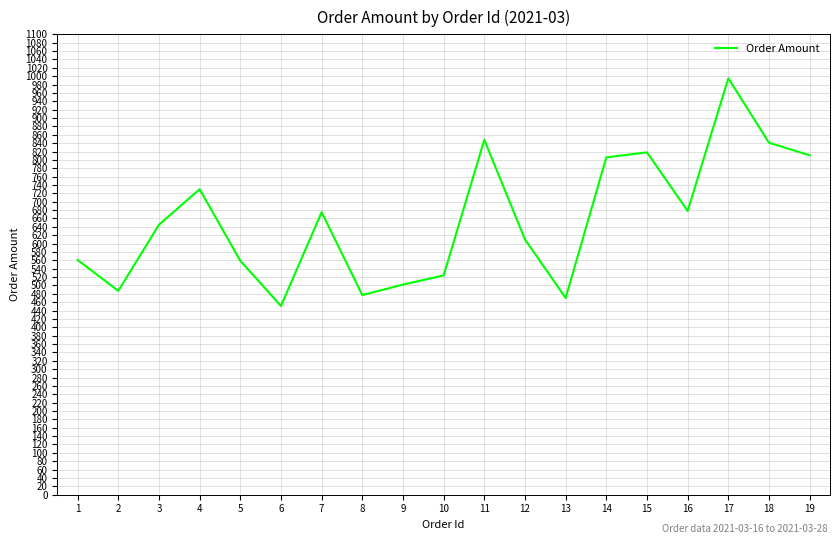

Approximately how many times larger is the value at 14 compared to 13?

1.7